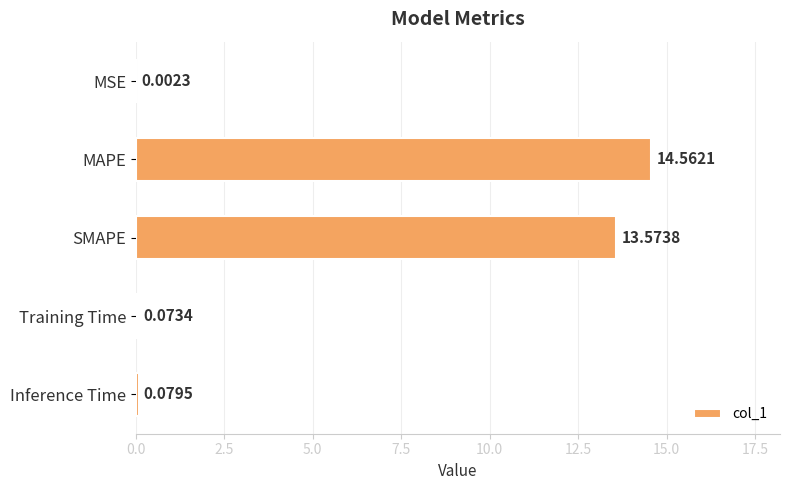

What is the change in value from SMAPE to Training Time?

-13.5